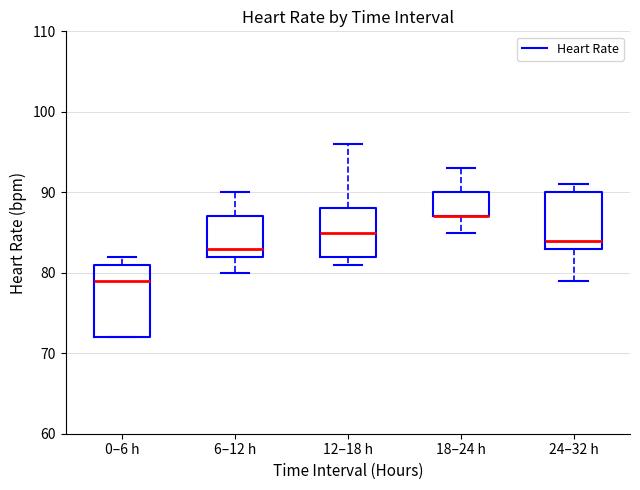

Comparing the boxes themselves (not the whiskers), which one is the tallest?

0–6 h